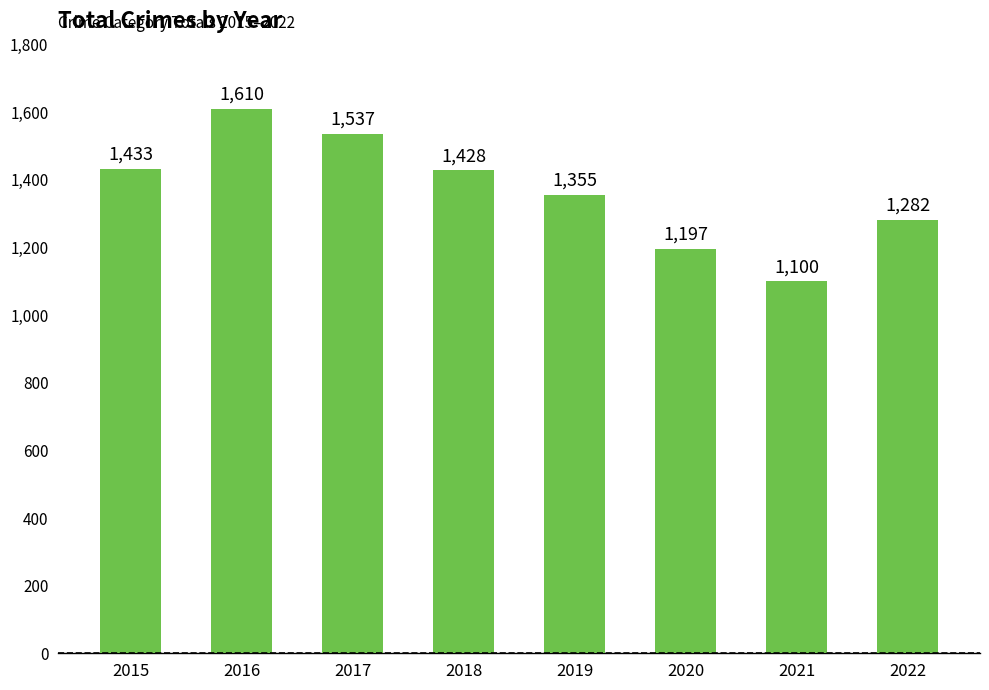

Where does the data first go above 1428?

2015